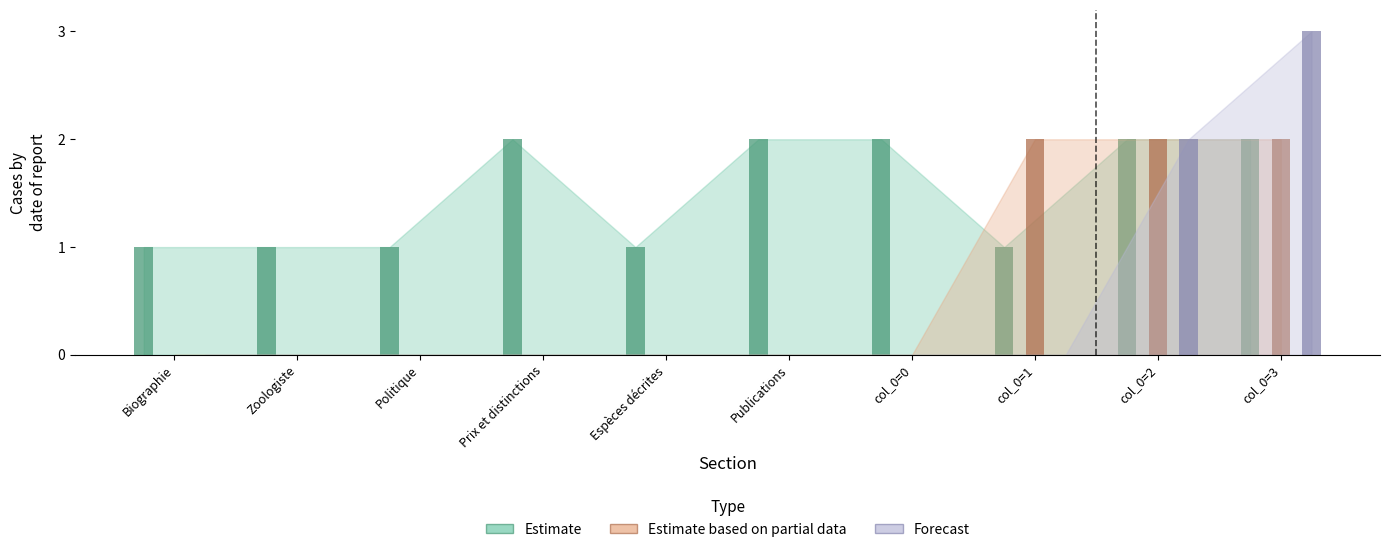

Is it true that Forecast equals 0 at Politique?

True